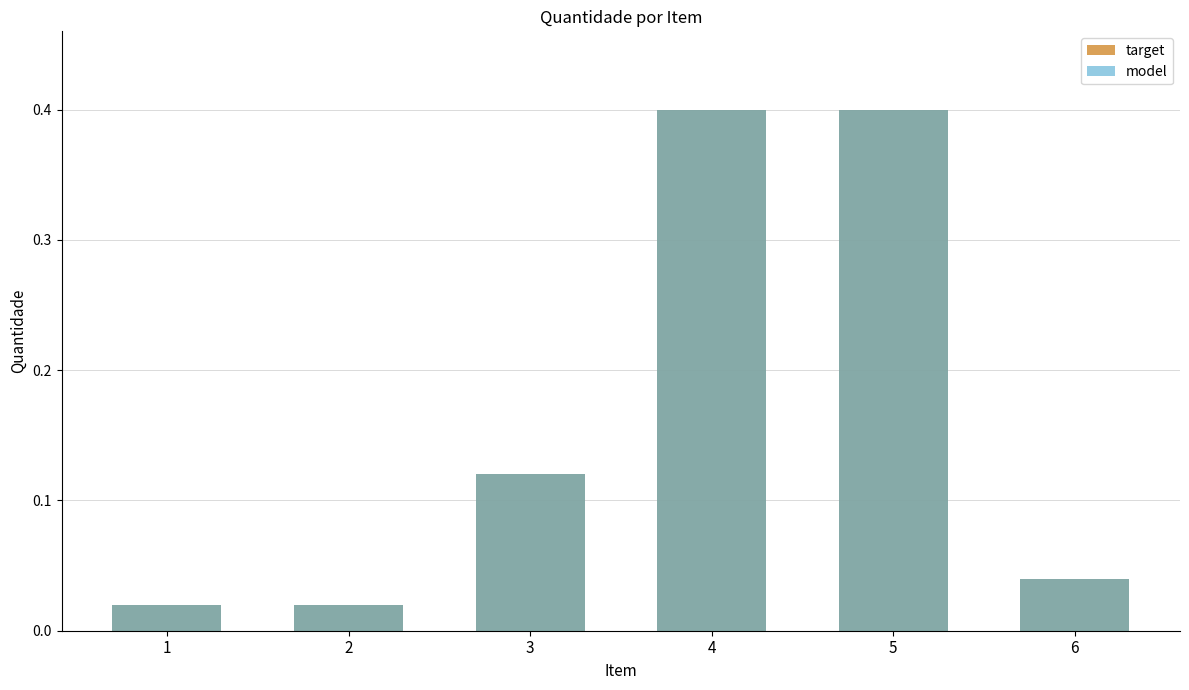

How many distinct data groups are displayed?

2